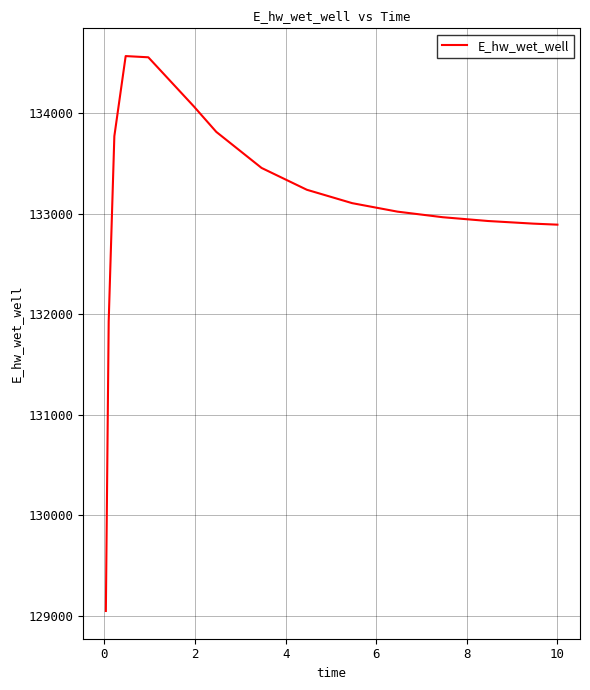

What is the difference between the maximum and minimum values?

5518.8